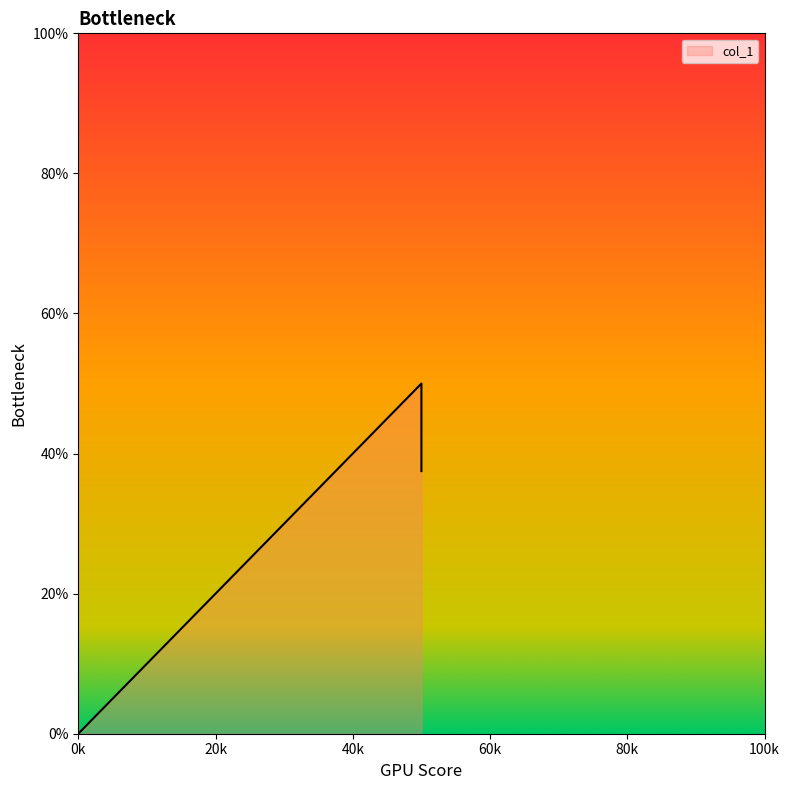

Is it true that the value at 0k is -0.2?

False